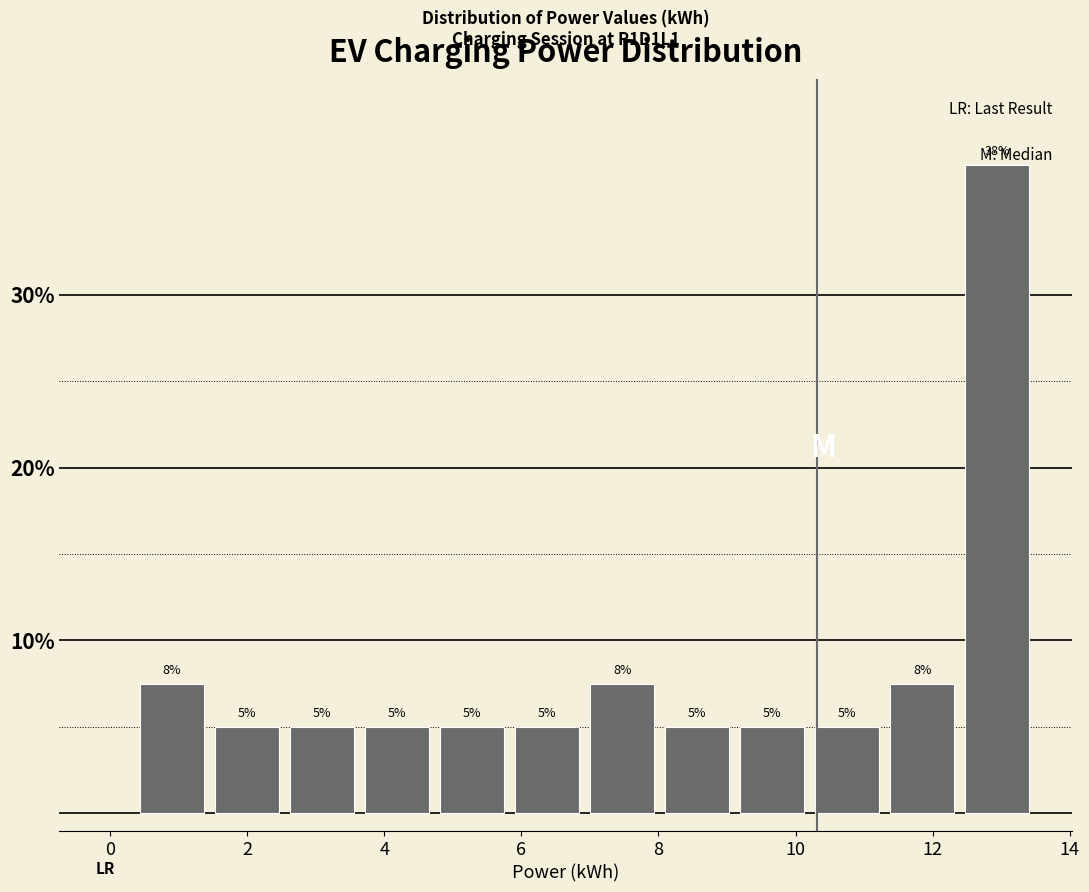

Which range on the x-axis has the tallest bar?

12.4 to 13.4